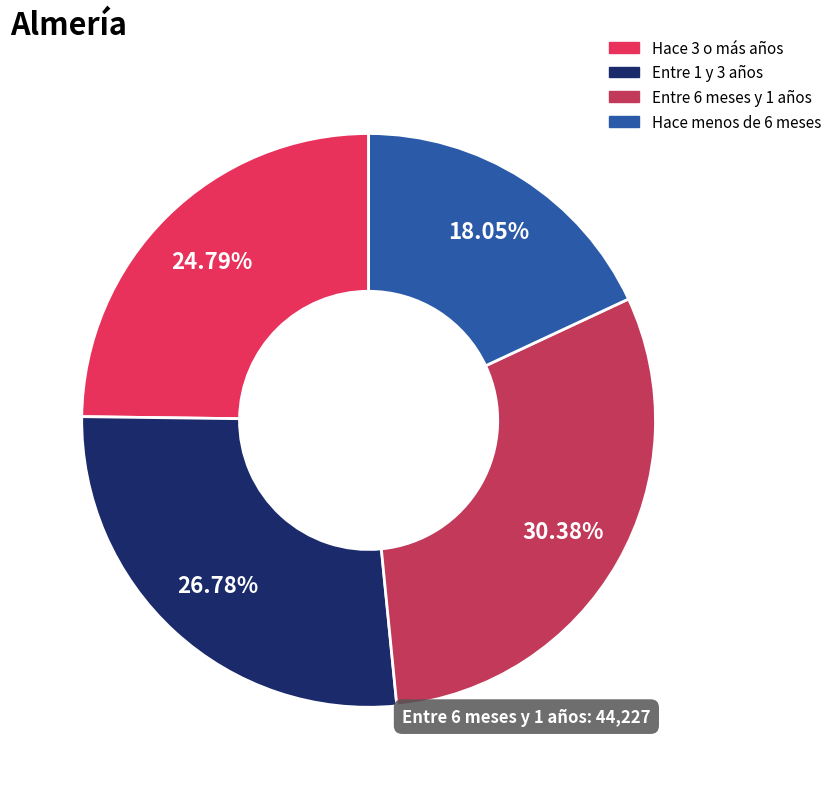

Is Entre 1 y 3 años the majority of the pie?

No